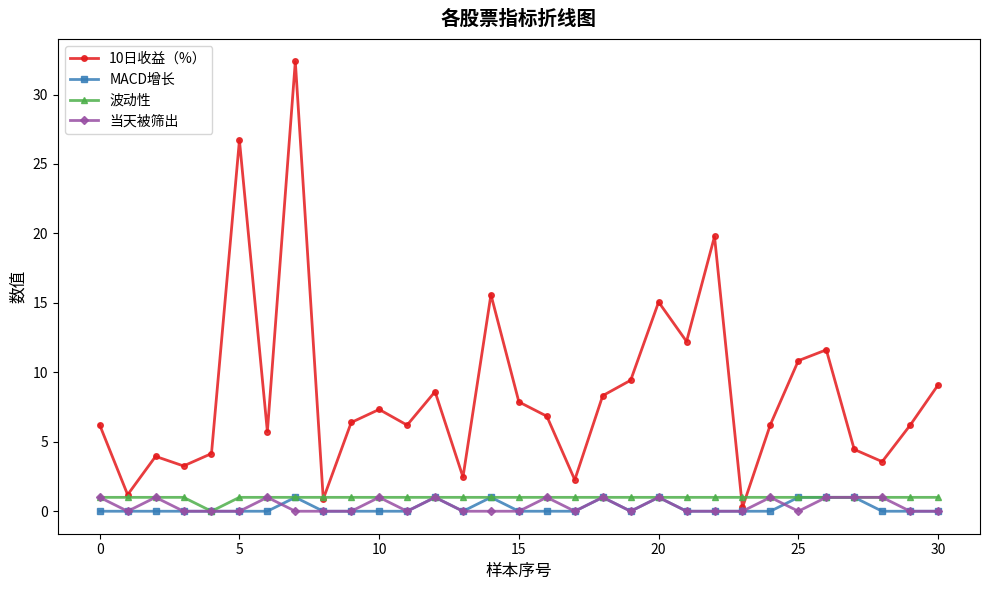

Which series has the largest range (max minus min)?

10日收益（%）